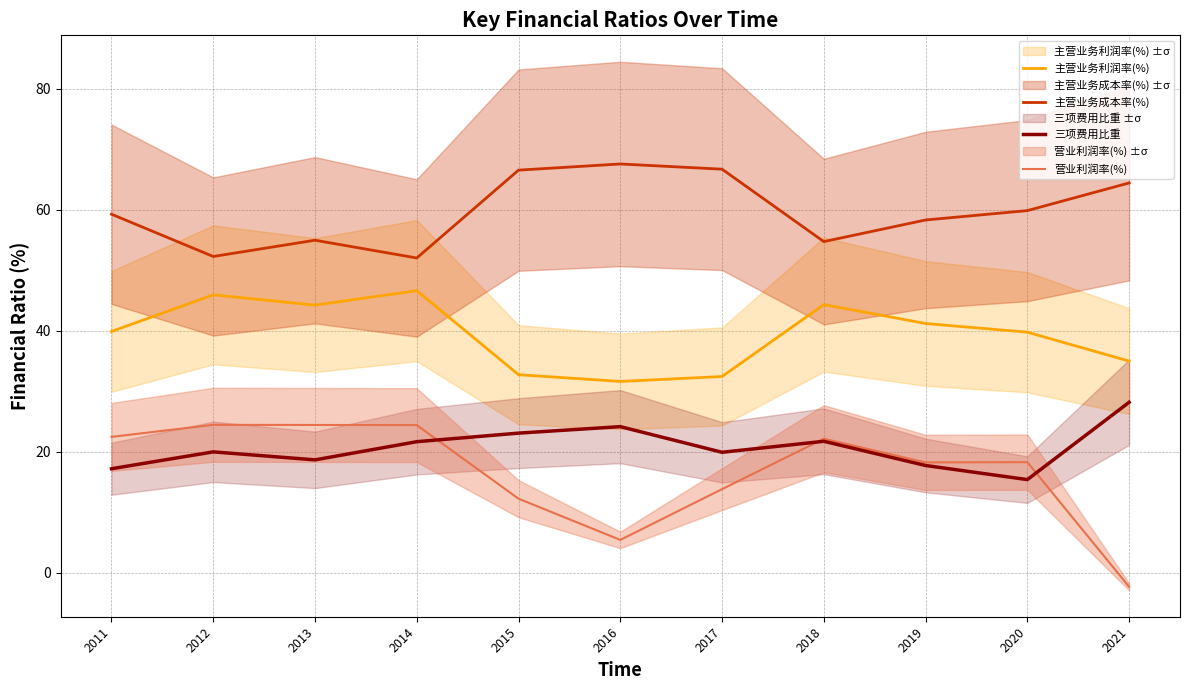

What is the difference between the second highest and second lowest values in the 三项费用比重 series?

7.0